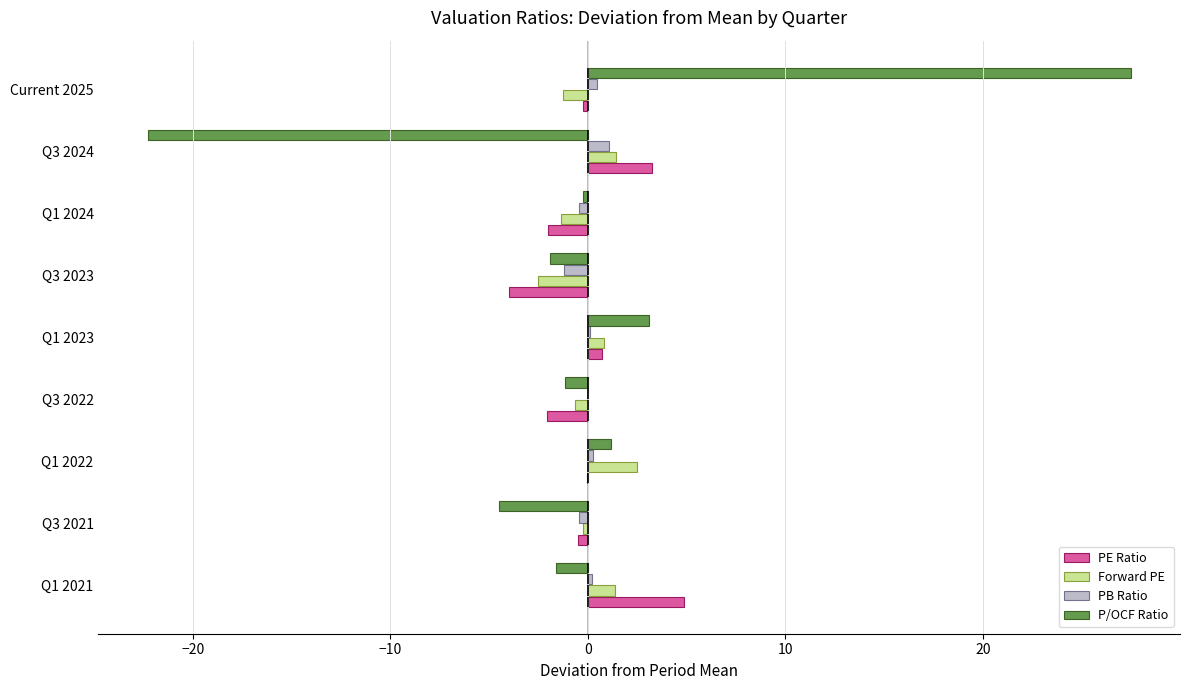

What is the maximum value for Forward PE?

2.5